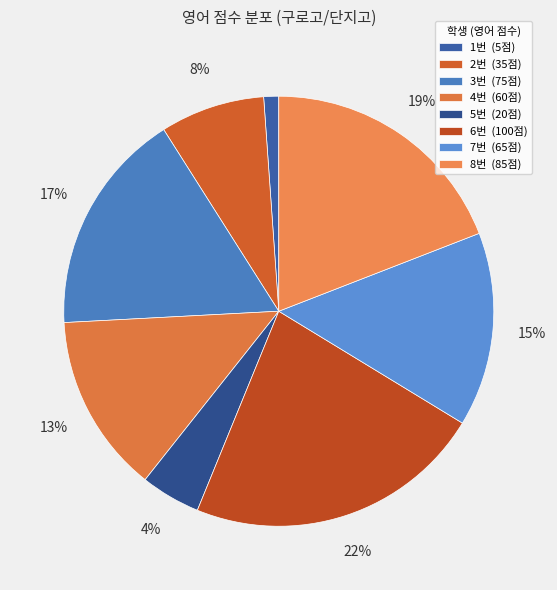

Rank the categories by value from highest to lowest.

6번, 8번, 3번, 7번, 4번, 2번, 5번, 1번